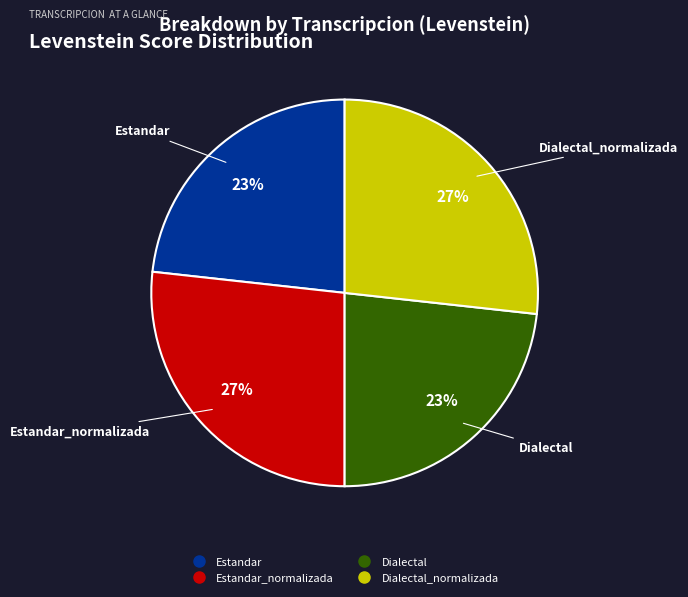

Is there a majority slice in this chart?

No